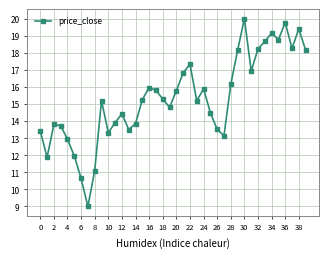

Does the chart have visible grid lines?

Yes